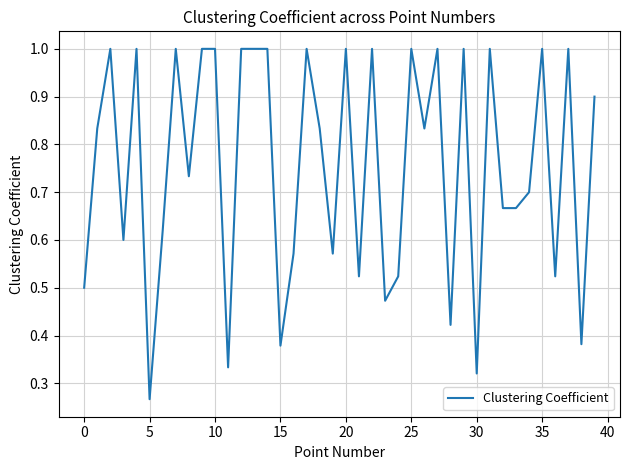

How many lines are shown in the chart?

1